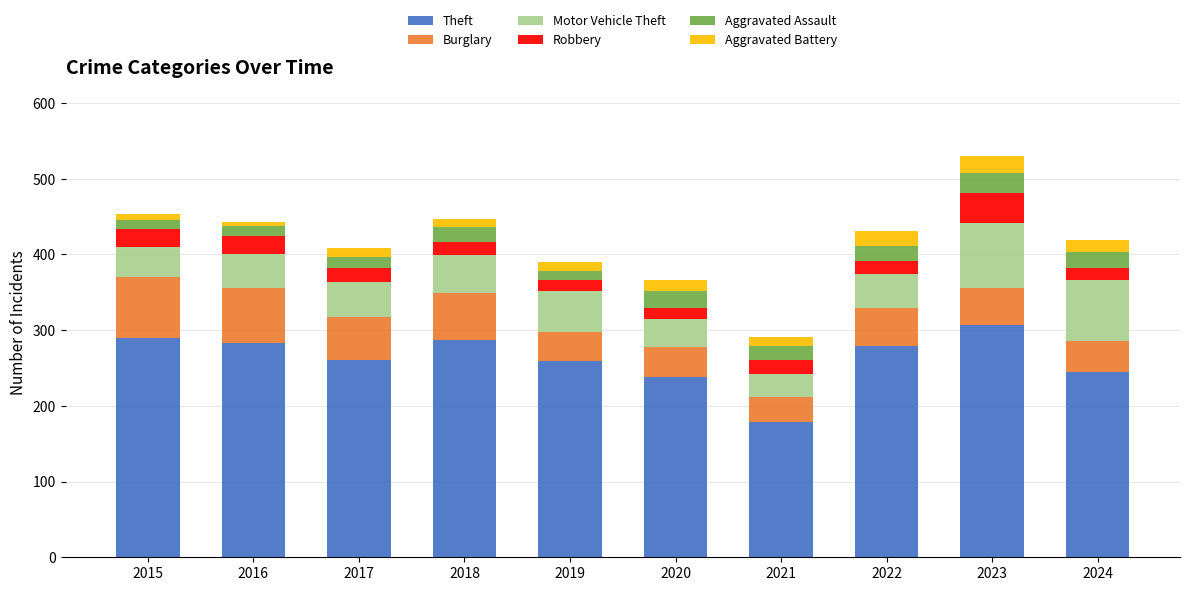

Which category has the highest value in the Theft series?

2023